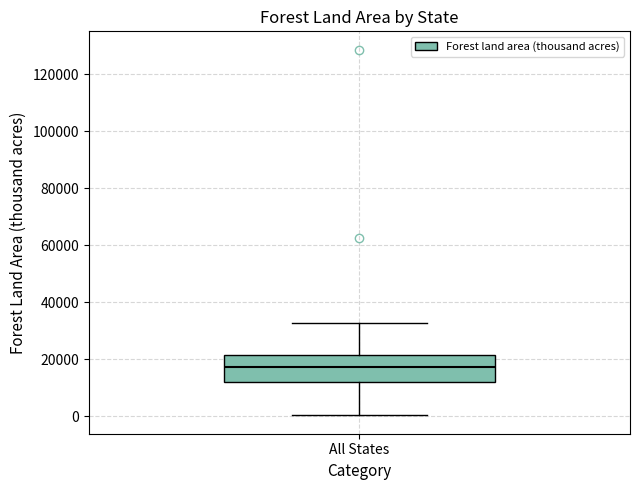

Transcribe this box plot: give where the median line is, the range the box spans, and where the two whiskers end, as read against the y-axis. The values are not printed on the chart, so give them approximately, as read against the axis.

median 18000, box 12000 to 22000, whiskers 0 to 32000